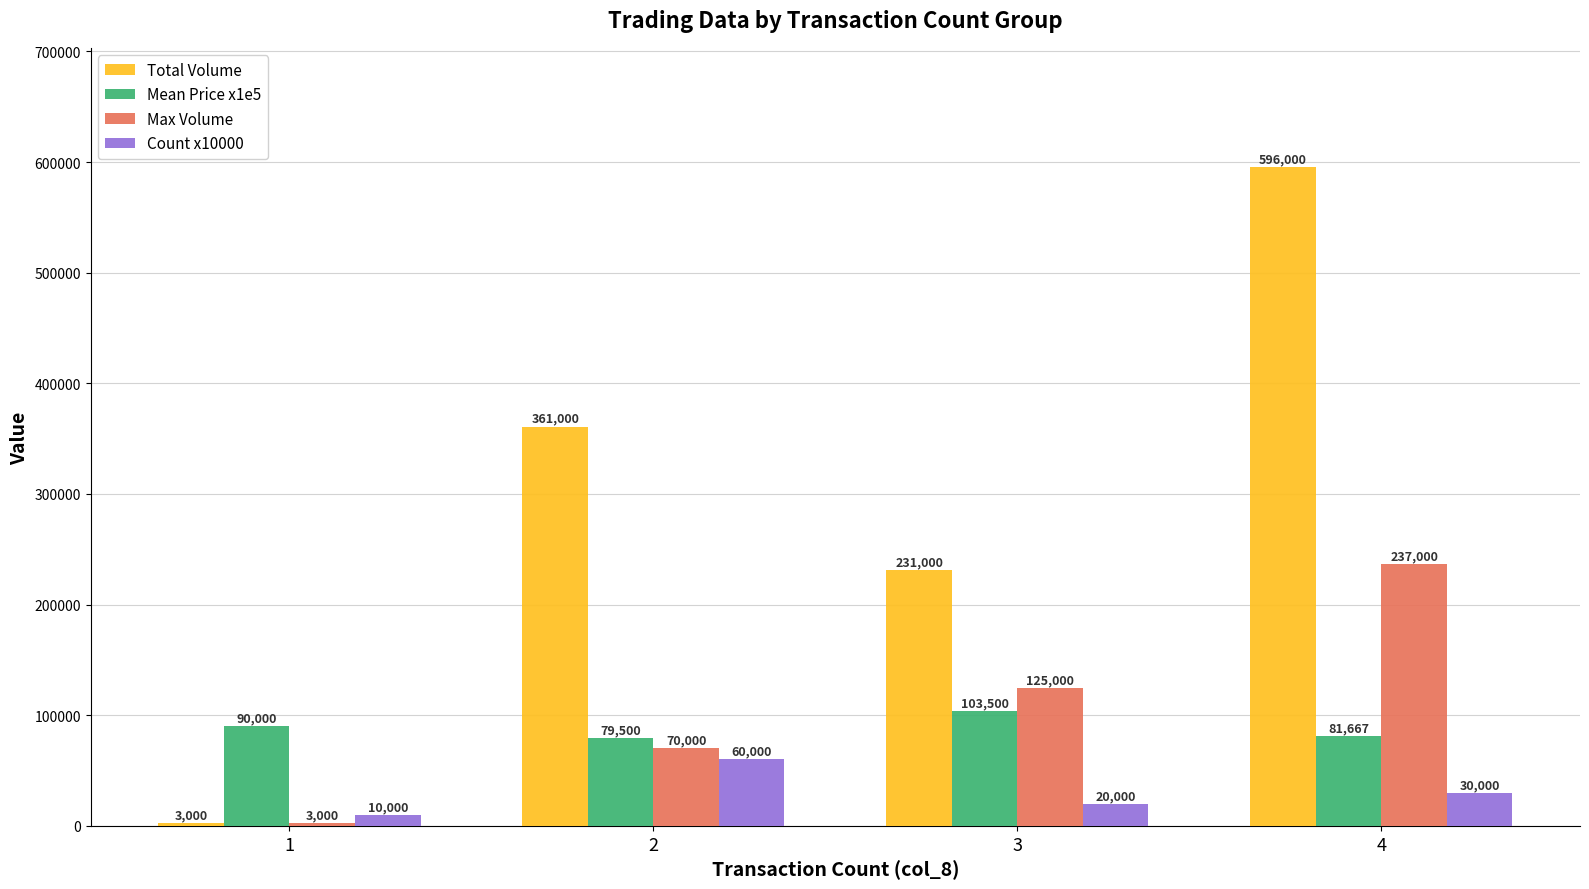

List the series in order of their peak value, highest first.

Total Volume, Max Volume, Mean Price x1e5, Count x10000